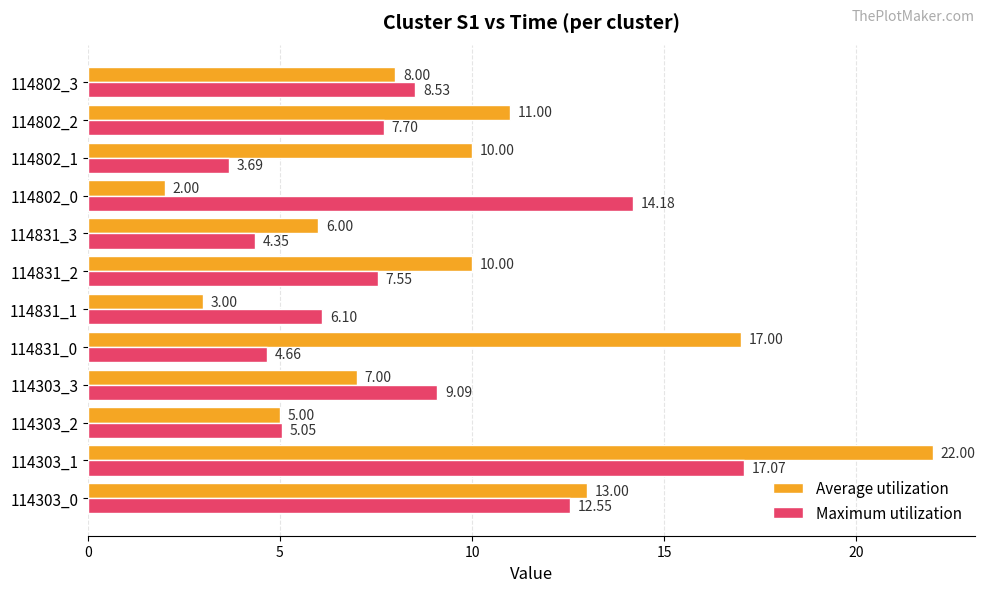

List the series in order of their peak value, highest first.

Average utilization, Maximum utilization